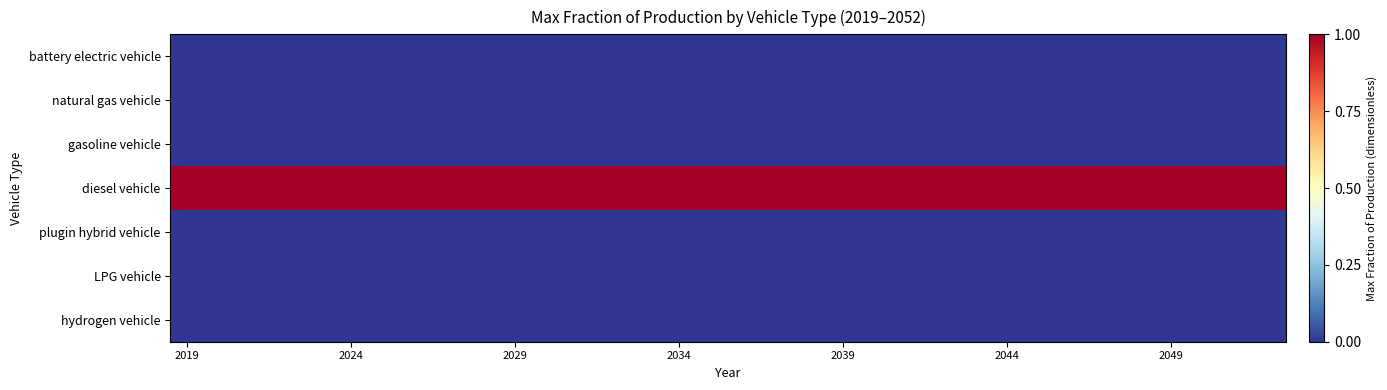

Which label corresponds to the smallest value in the chart?

2019